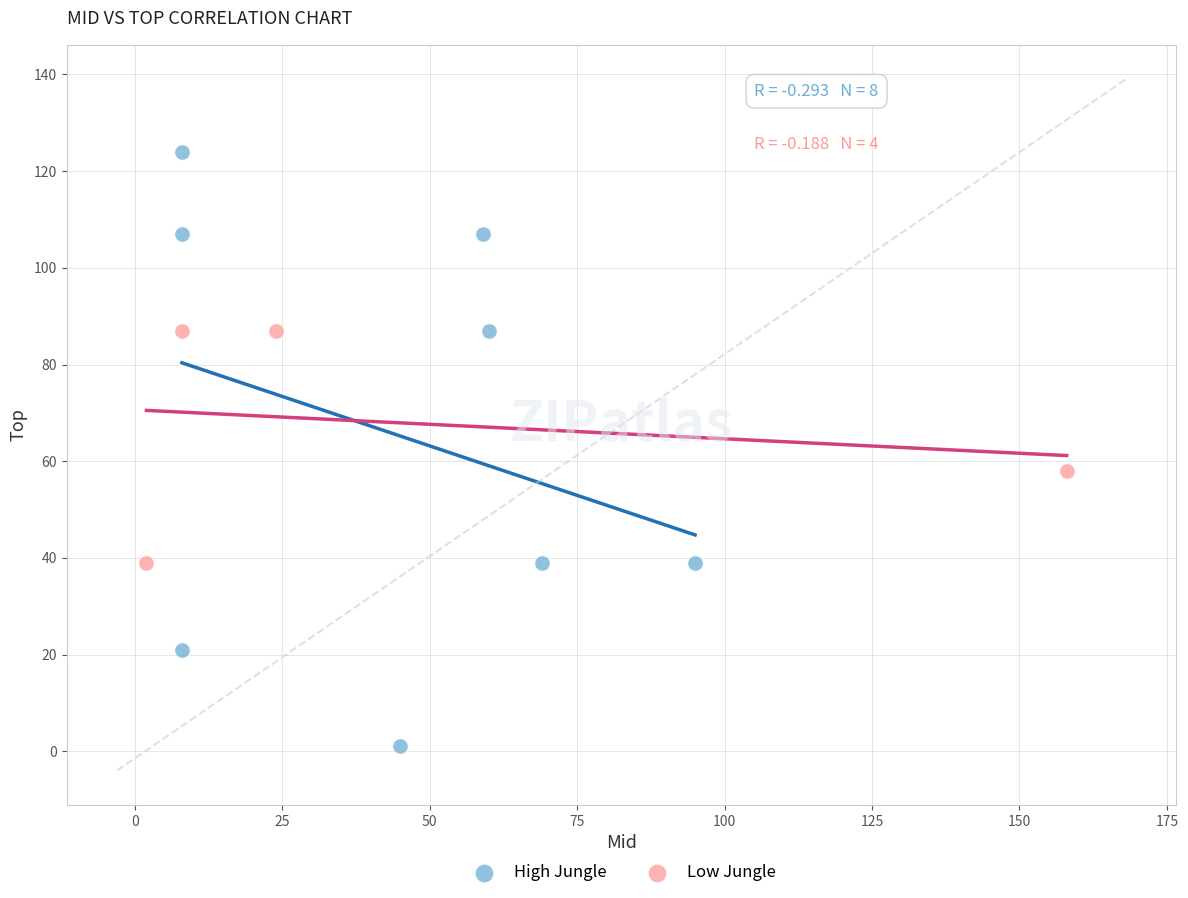

Which series reaches the minimum Y coordinate?

High Jungle